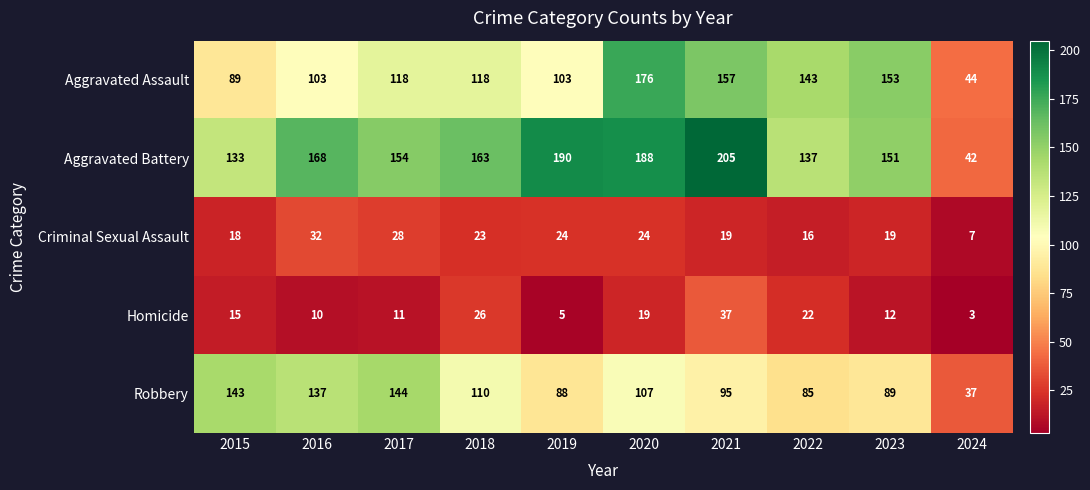

What is the average value of the Aggravated Assault series?

120